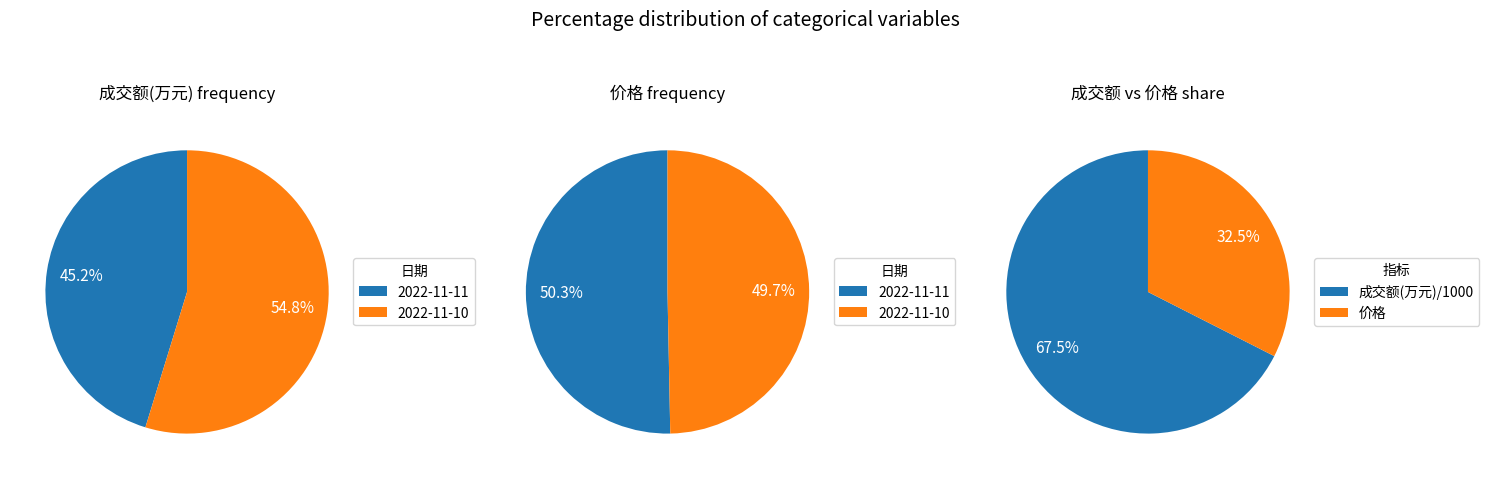

Which category has the biggest portion of the pie?

2022-11-10